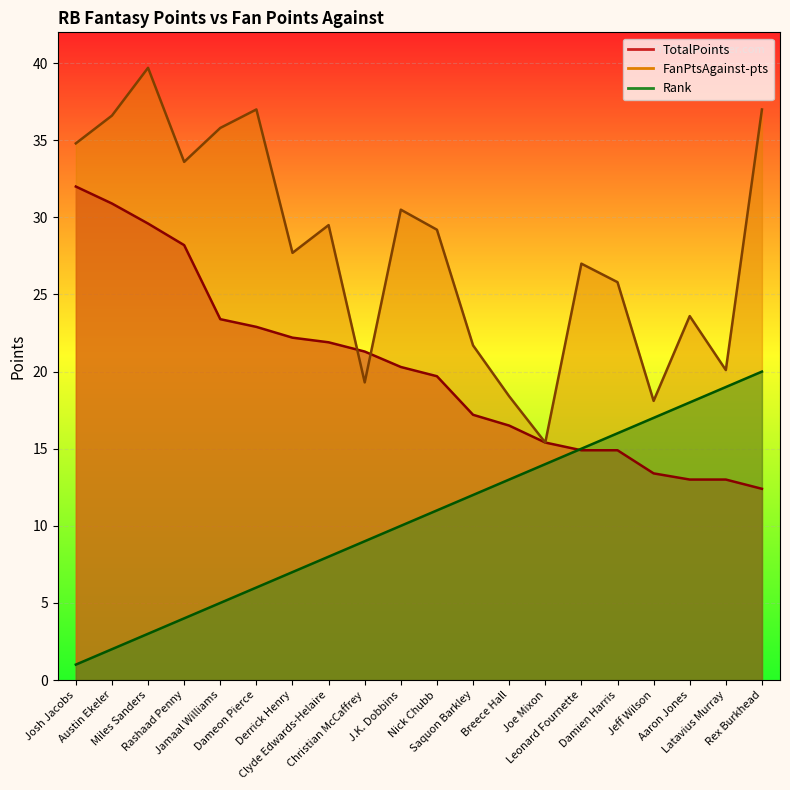

How many lines are shown in the chart?

3